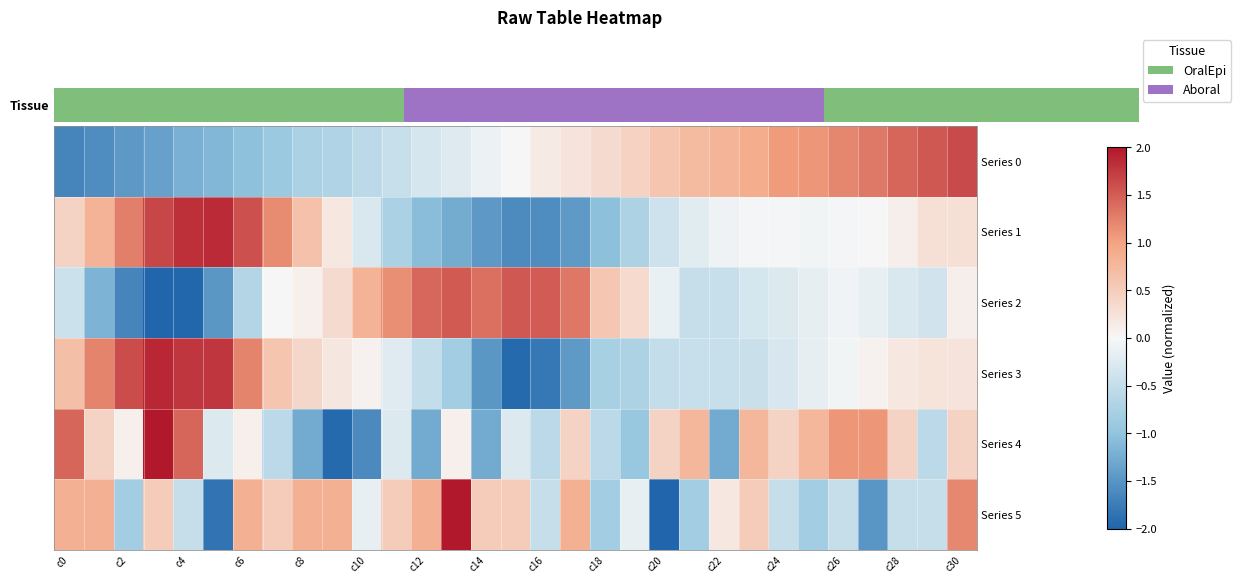

How many series are shown in this chart?

6